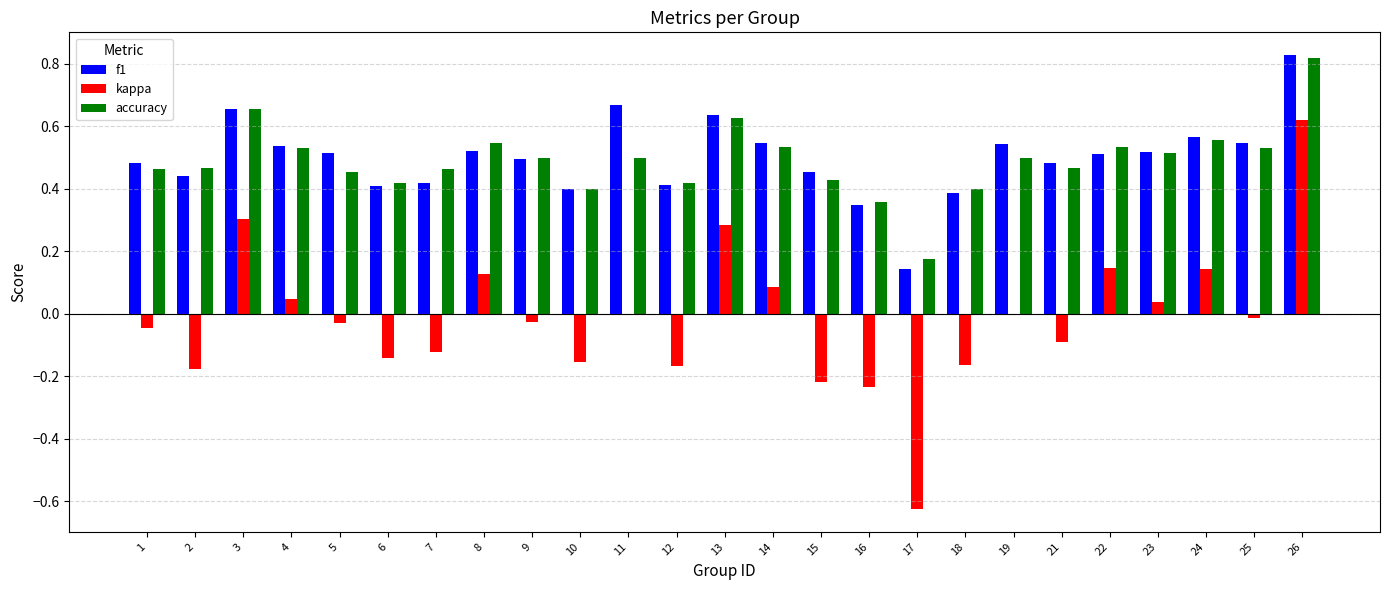

Is it true that f1 equals 0.1 at 10?

False